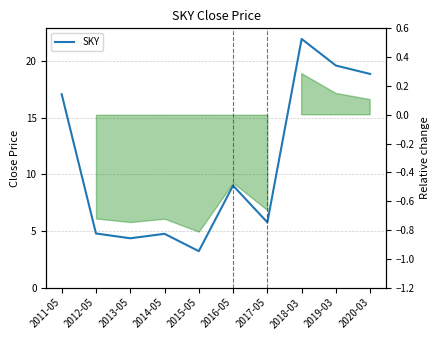

Approximately how many times larger is the value at 2017-05 compared to 2012-05?

1.2